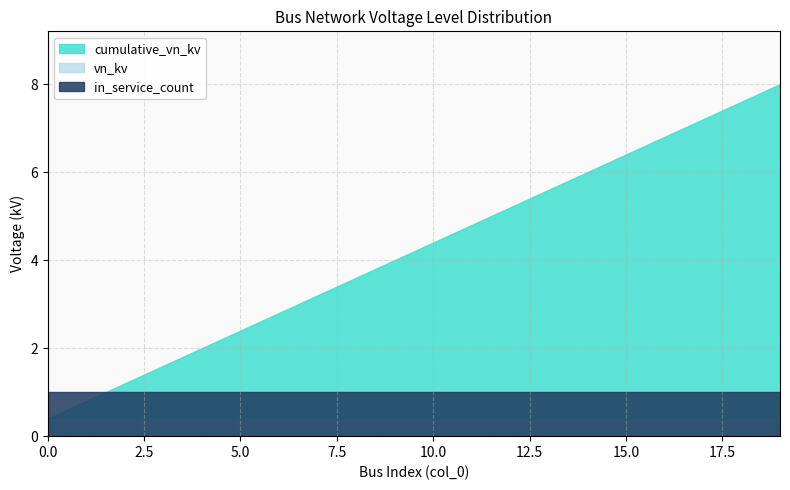

The cumulative series shows 1.6 at 3. True or false?

True